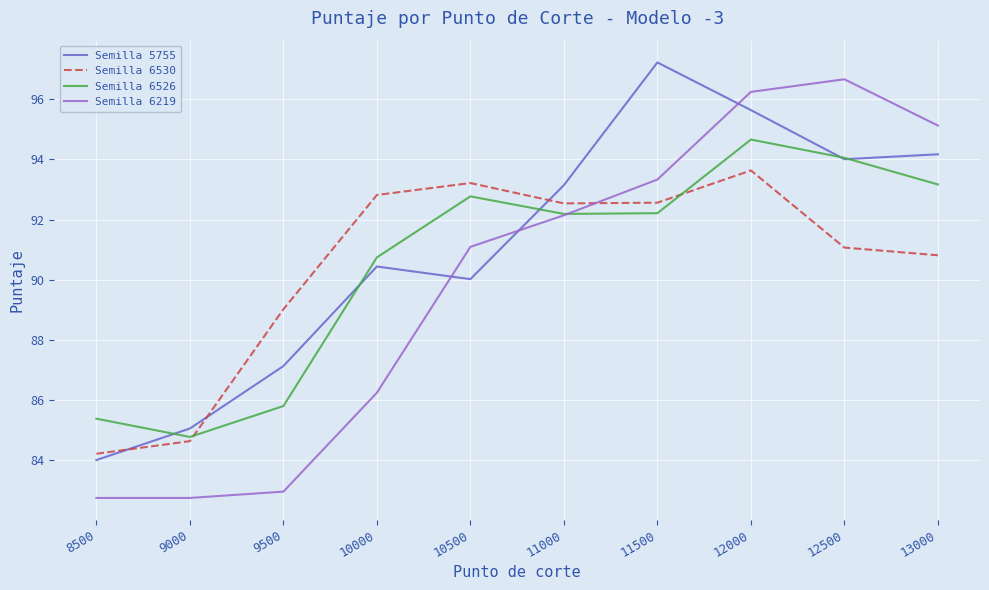

Is the value of Semilla 6530 at 11500 greater than the value of Semilla 5755 at 13000?

No